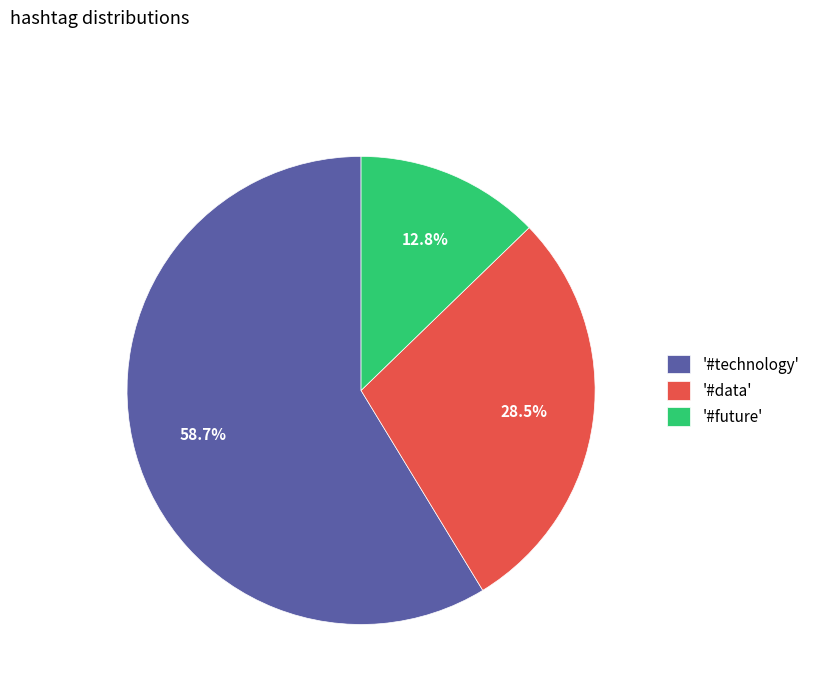

How many slices are in this pie chart?

3